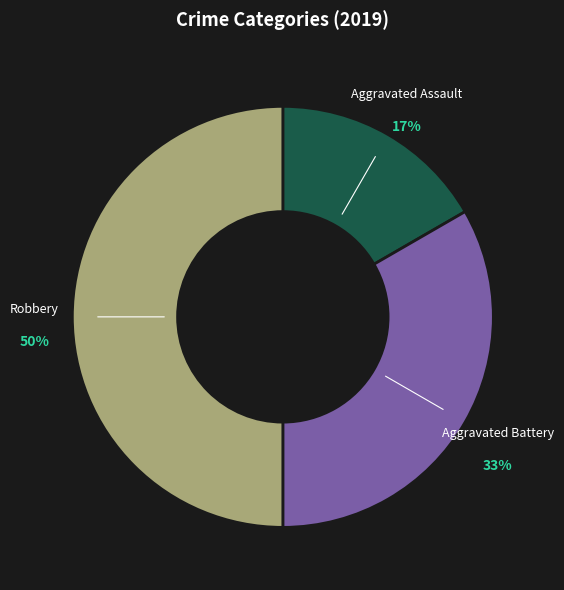

To the nearest percent, what is the combined percentage of Aggravated Assault and Aggravated Battery?

50%